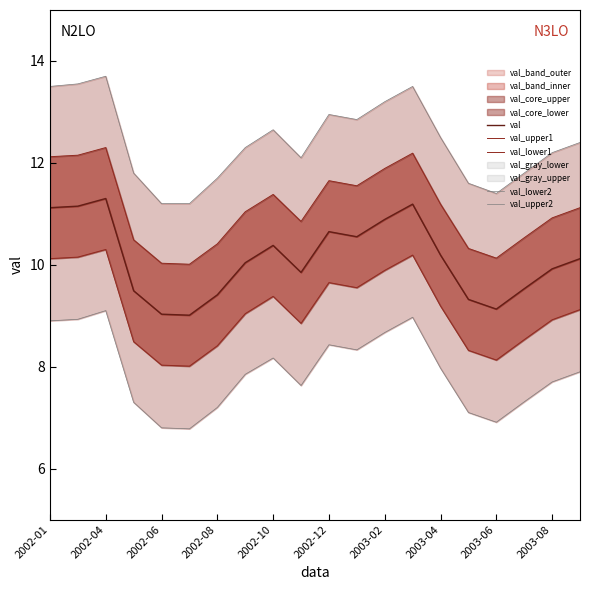

True or false: val and val_upper1 cross at least once.

False